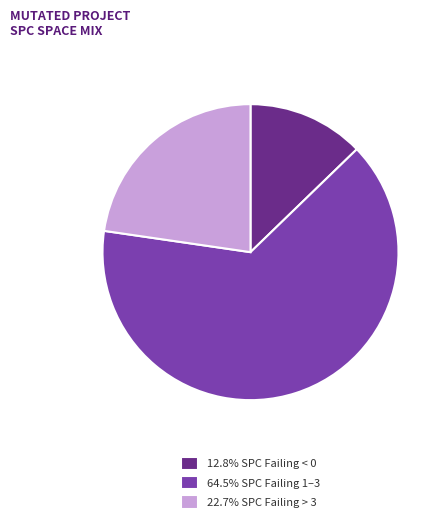

Does any single category account for the majority?

Yes